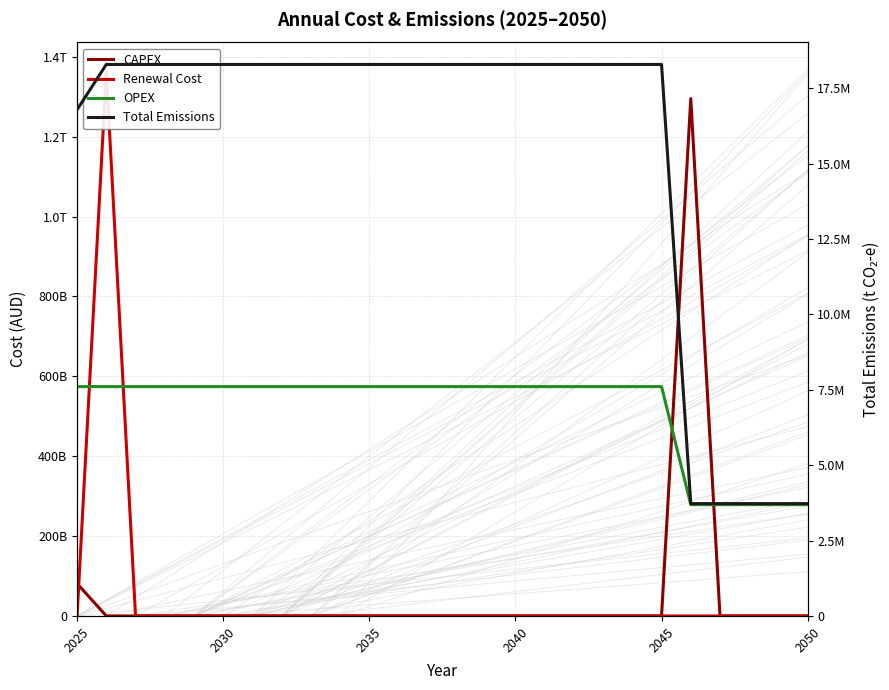

Does the chart have visible grid lines?

Yes